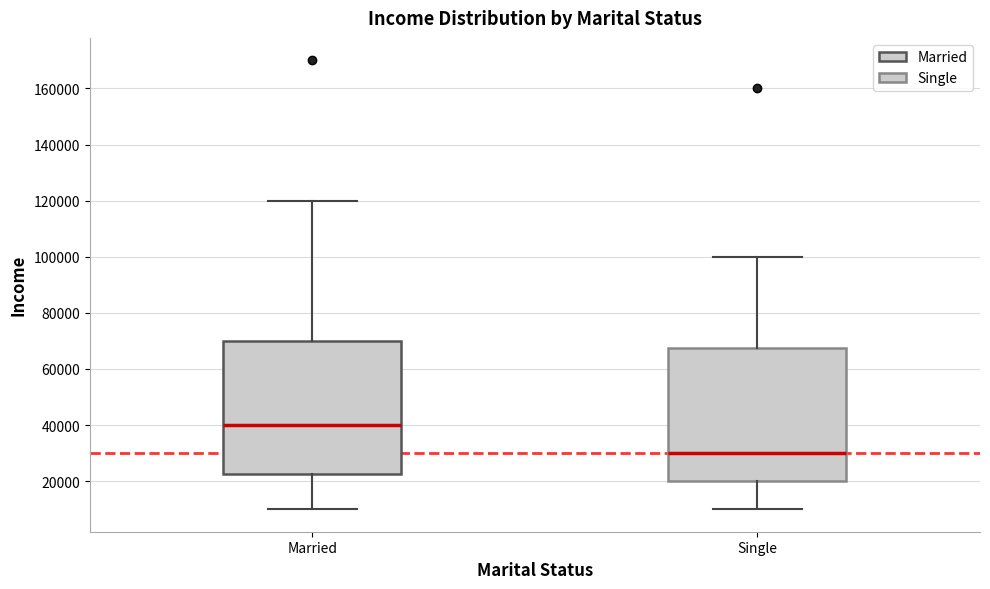

Where does the median line of the box for Single sit on the y-axis? The values are not printed on the chart, so give them approximately, as read against the axis.

30000